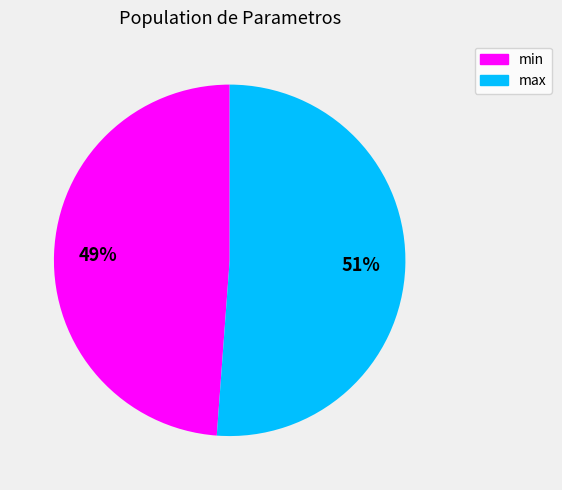

Between max and min, which is larger?

max